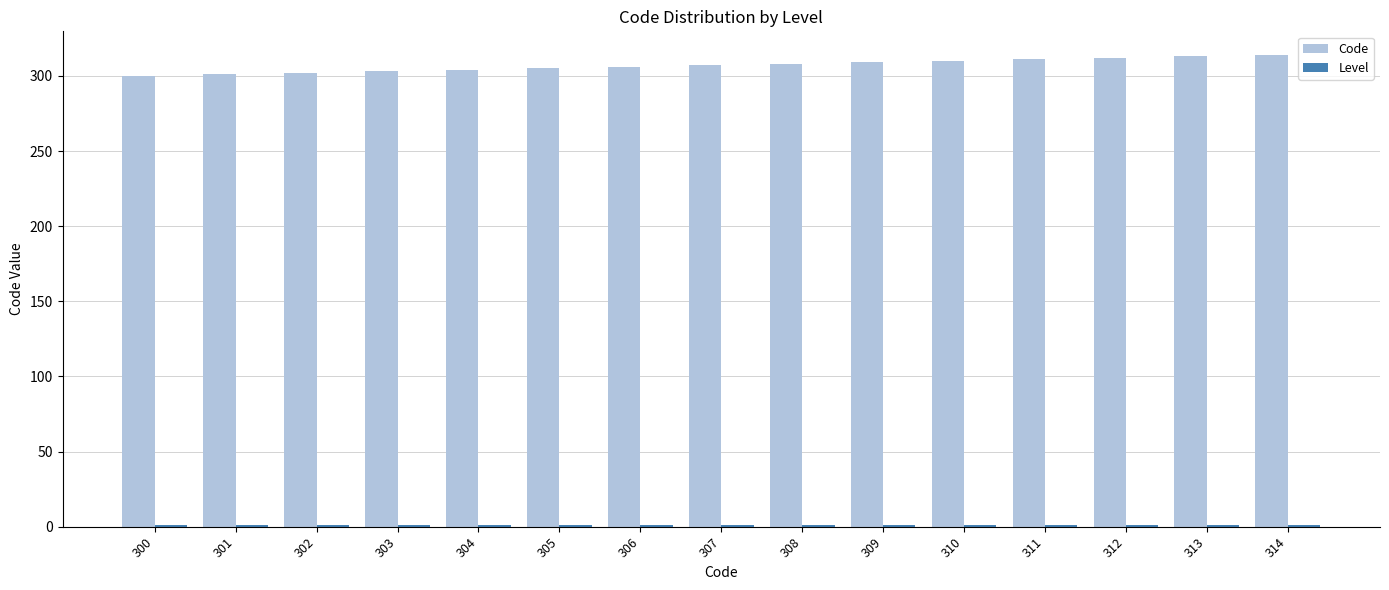

The Code series shows 176 at 304. True or false?

False